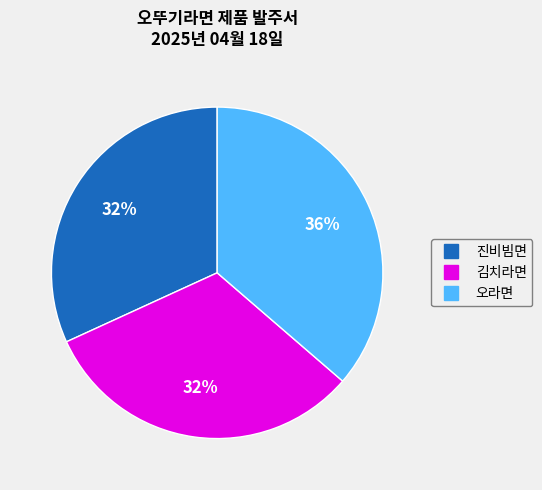

To the nearest percent, what is the combined percentage of 오라면 and 김치라면?

68%